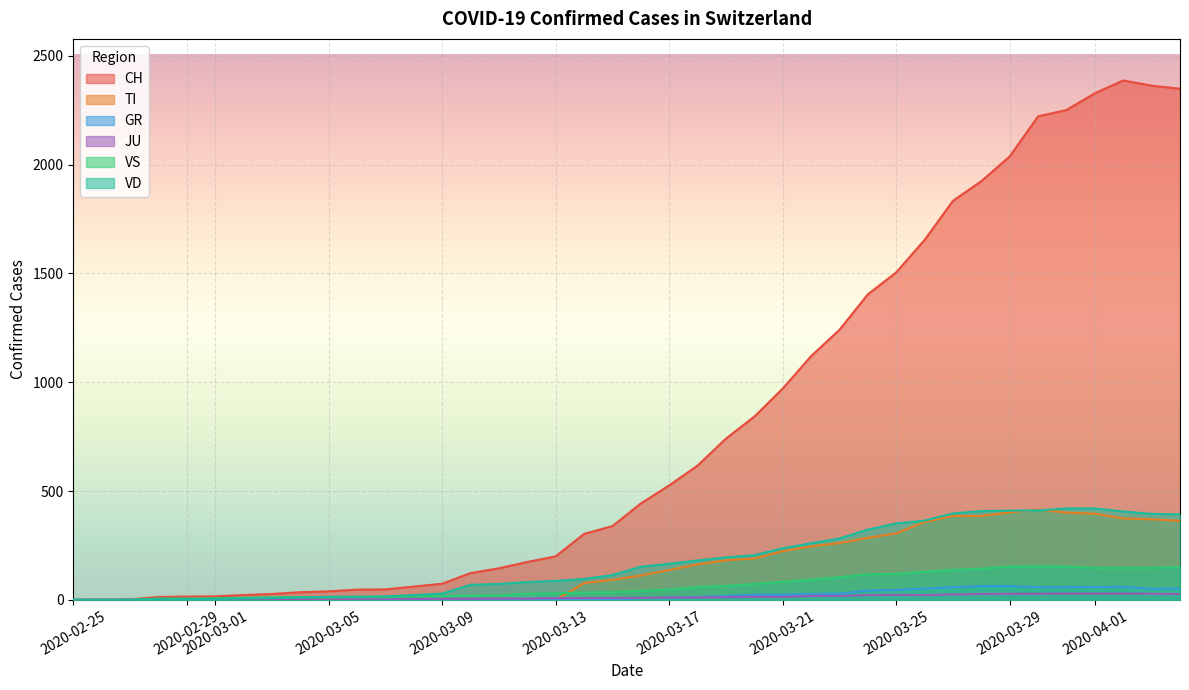

Which series has the largest range (max minus min)?

CH